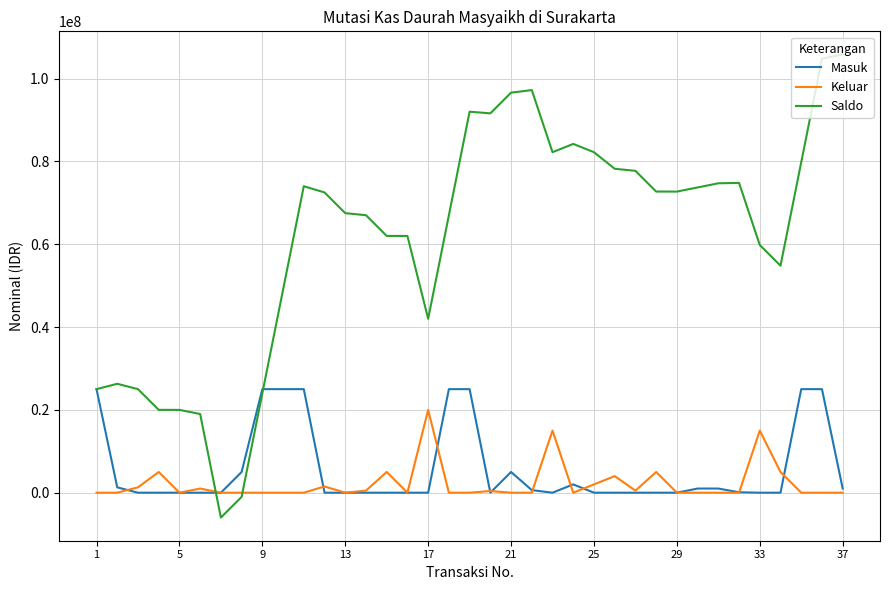

Which series has the largest total across all categories?

Saldo